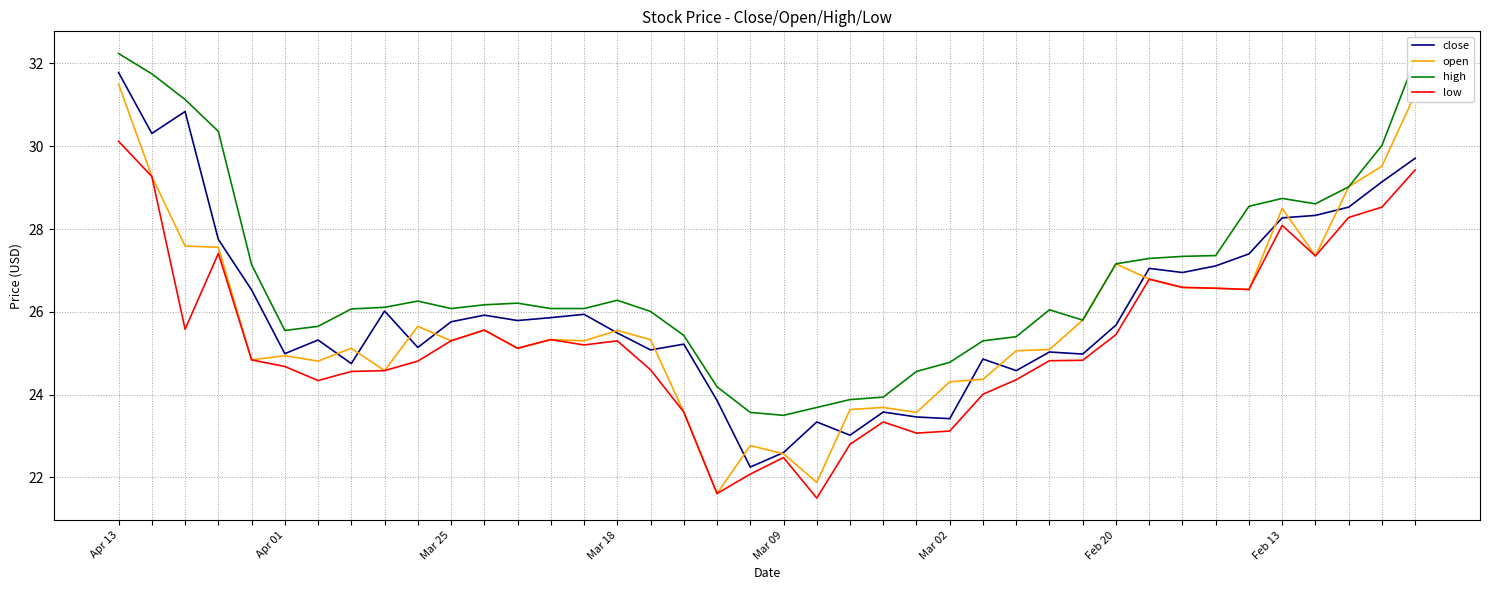

Does the chart have visible grid lines?

Yes